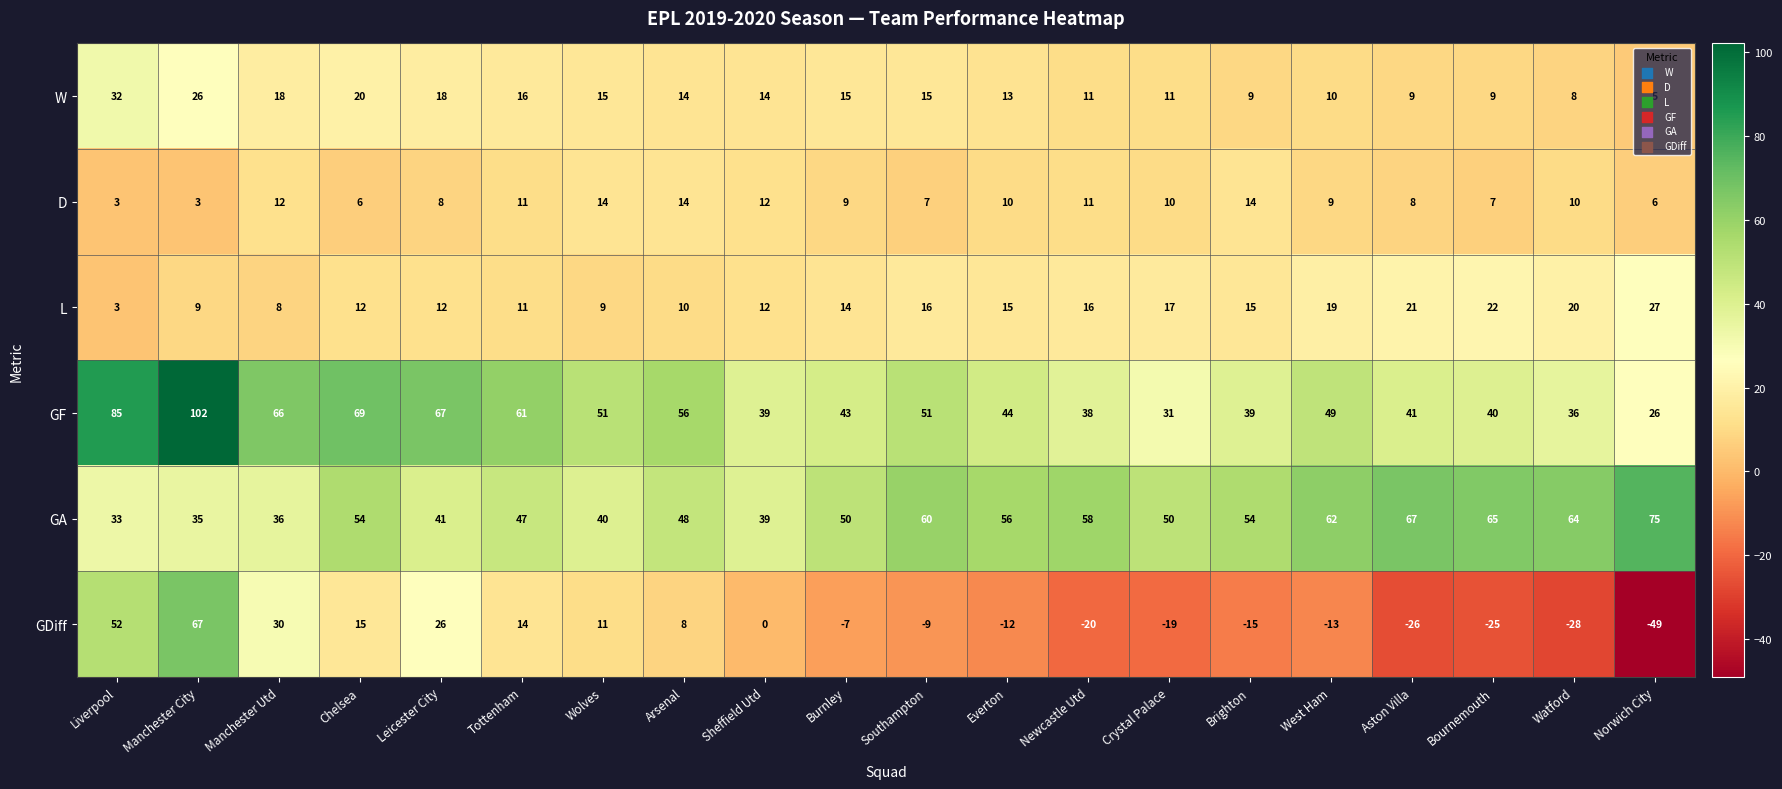

Is it true that L equals 27 at Norwich City?

True